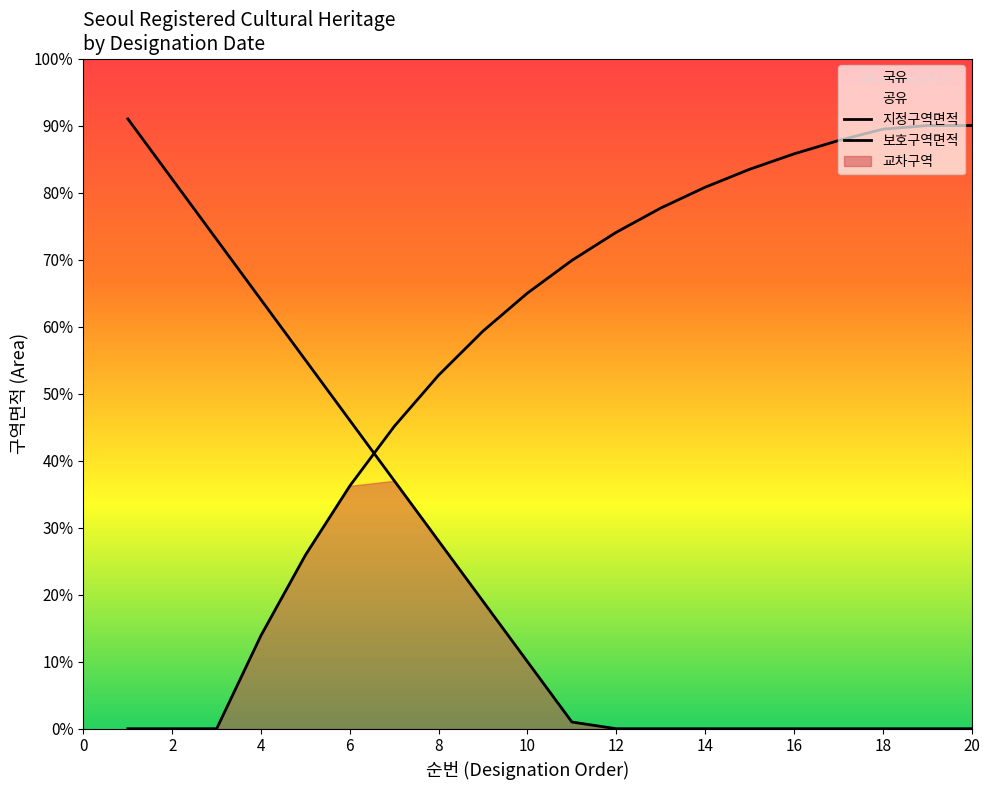

Reading left to right, extract all data points from this chart.

지정구역면적: 18.2	16.4	14.6	12.8	11.0	9.2	7.4	5.6	3.8	2.0	0.2	0.0	0.0	0.0	0.0	0.0	0.0	0.0	0.0	0.0
보호구역면적: -0.0	-0.0	0.0	2.8	5.2	7.2	9.0	10.6	11.9	13.0	14.0	14.8	15.5	16.2	16.7	17.2	17.6	17.9	18.0	18.0